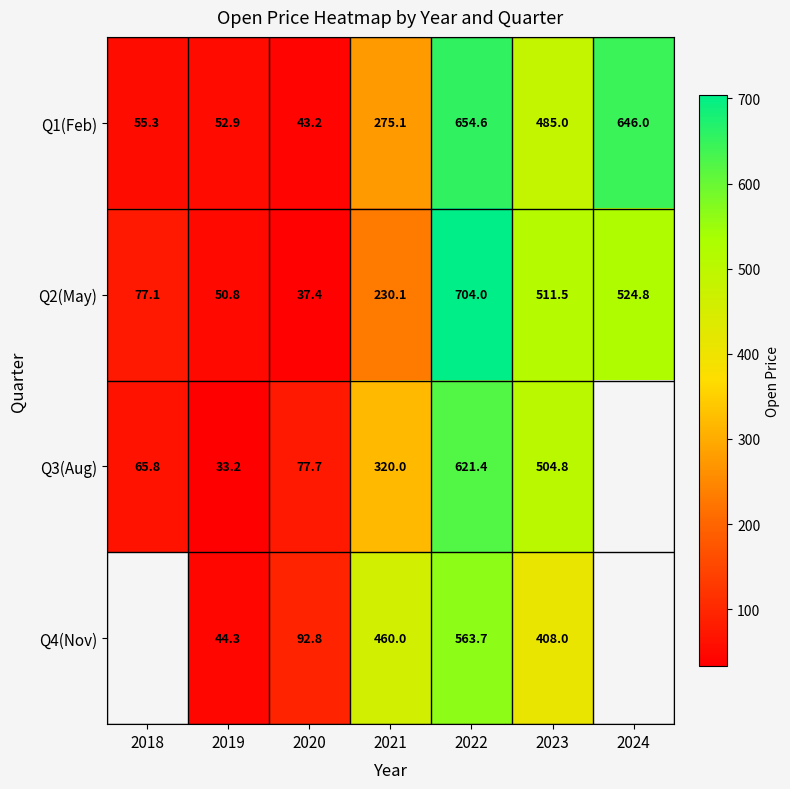

How many data points in Q1(Feb) are less than 275?

3